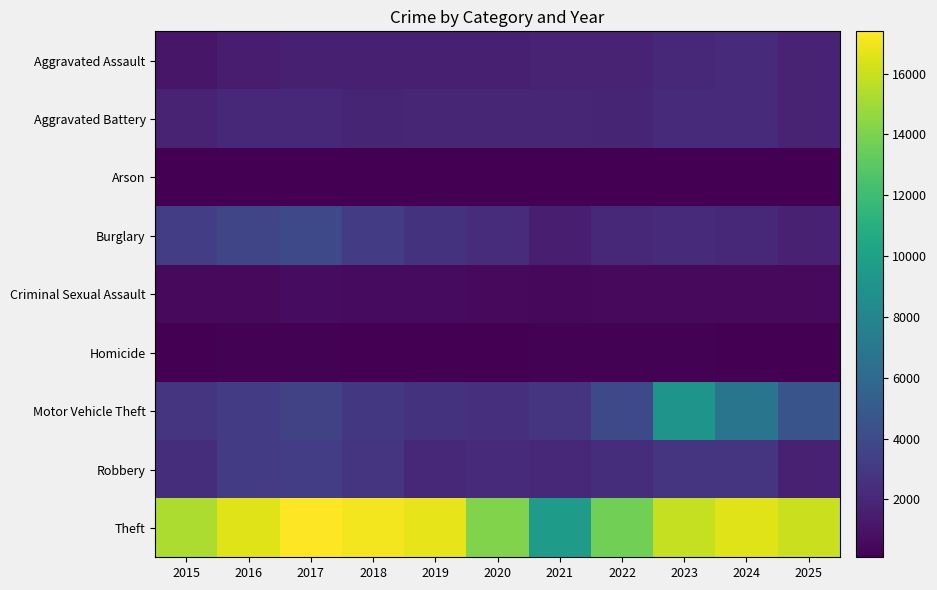

At how many categories does at least one series exceed 15088?

8